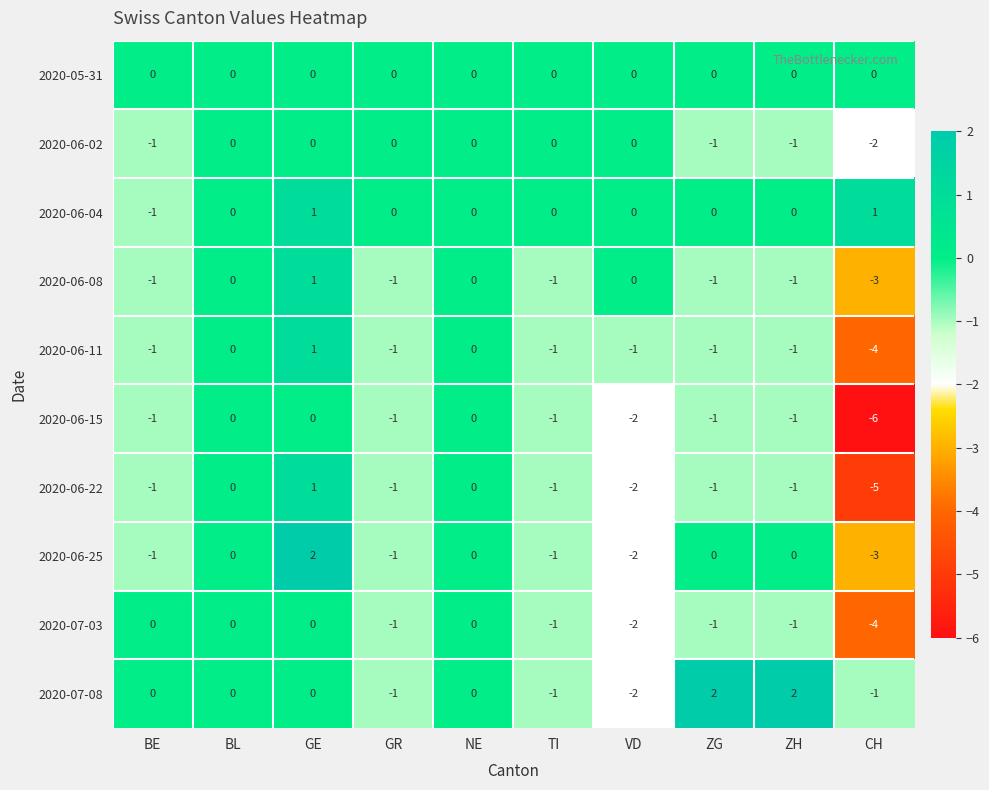

Count the number of data series in this chart.

10